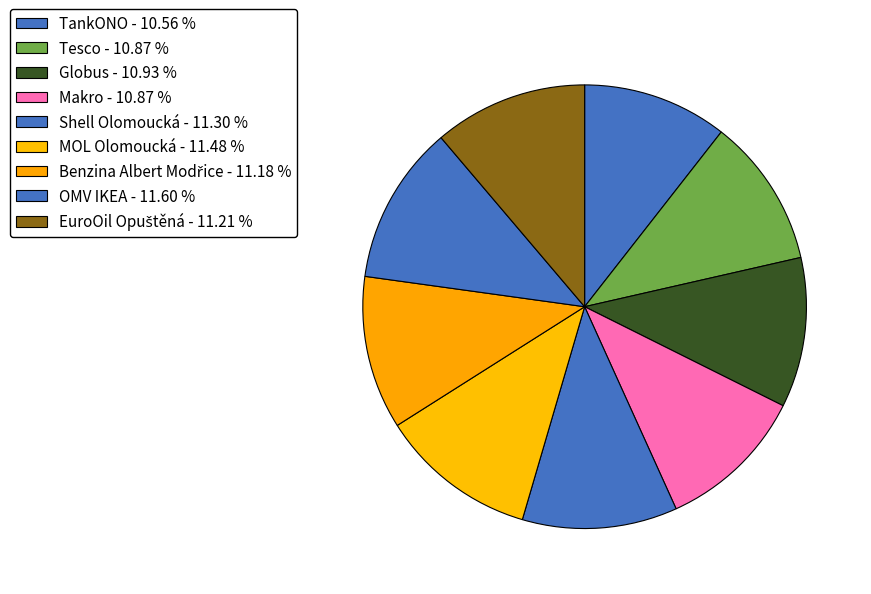

To the nearest percent, what is the combined percentage of MOL Olomoucká and Globus?

22%